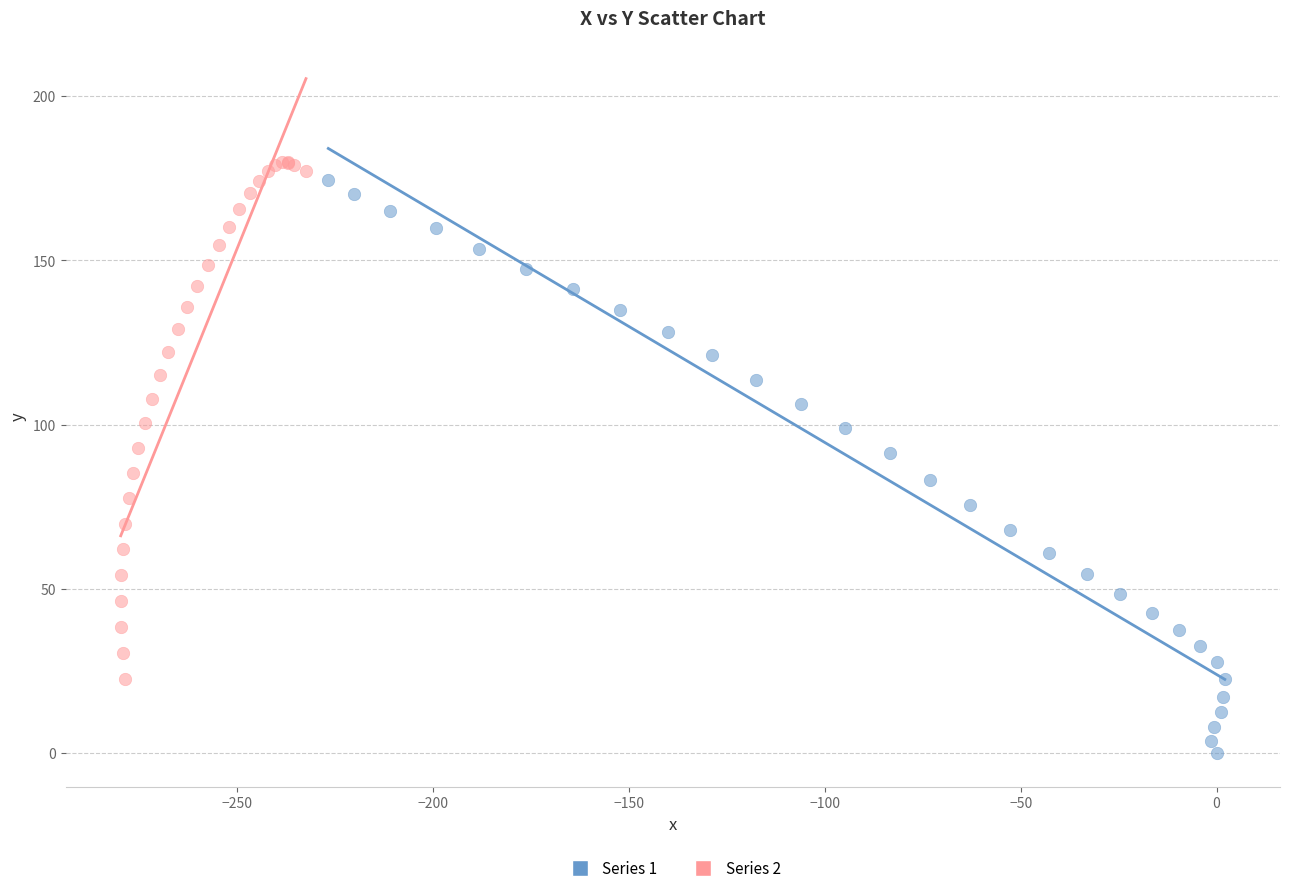

Which series reaches the minimum Y coordinate?

Series 1